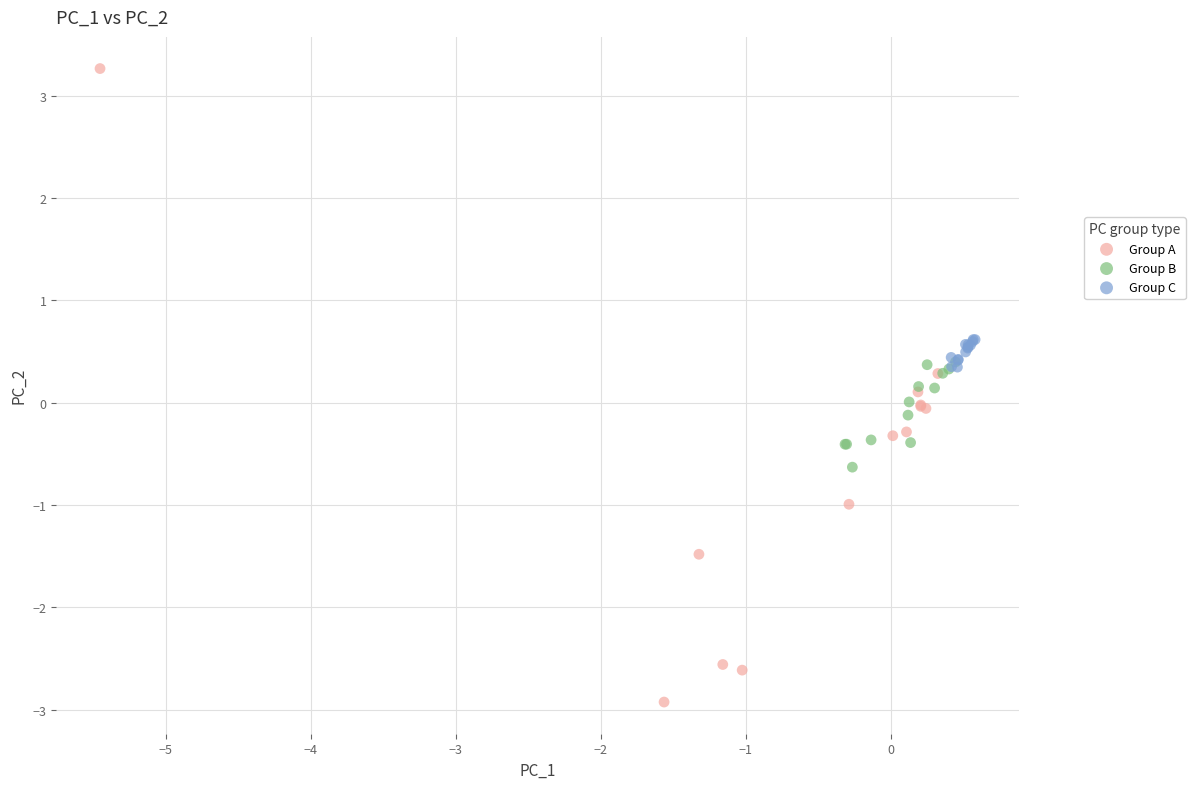

Which series contains the lowest Y value?

Group A